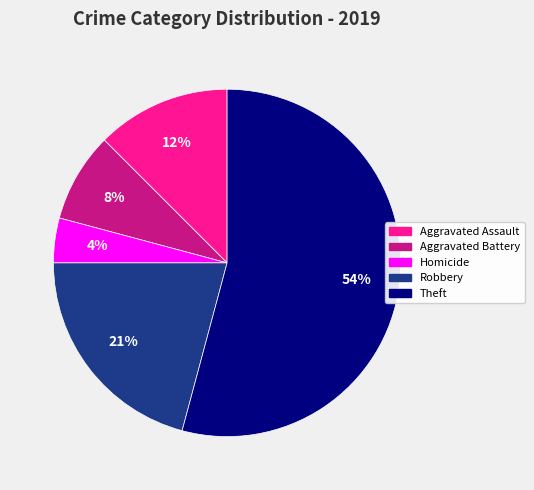

To the nearest percent, what is the average slice percentage?

20%